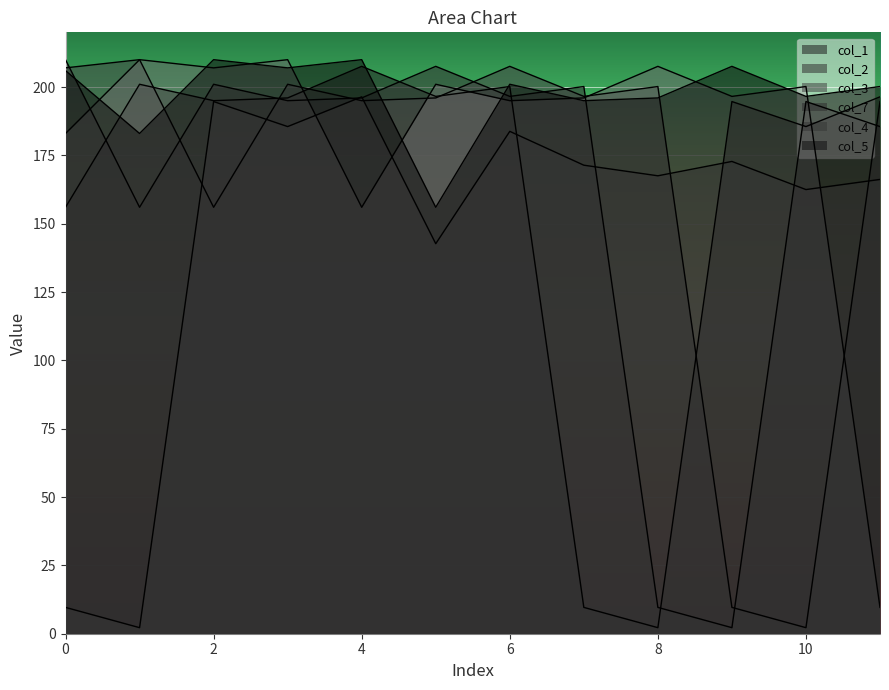

What is the sum of the col_7 values at 6 and 5?

326.5